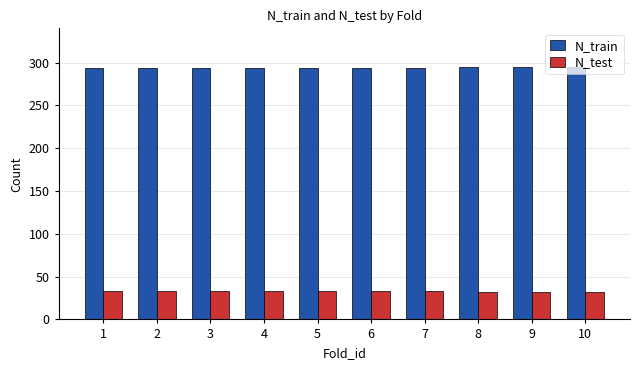

What is the spread (max minus min) of values at 4?

261